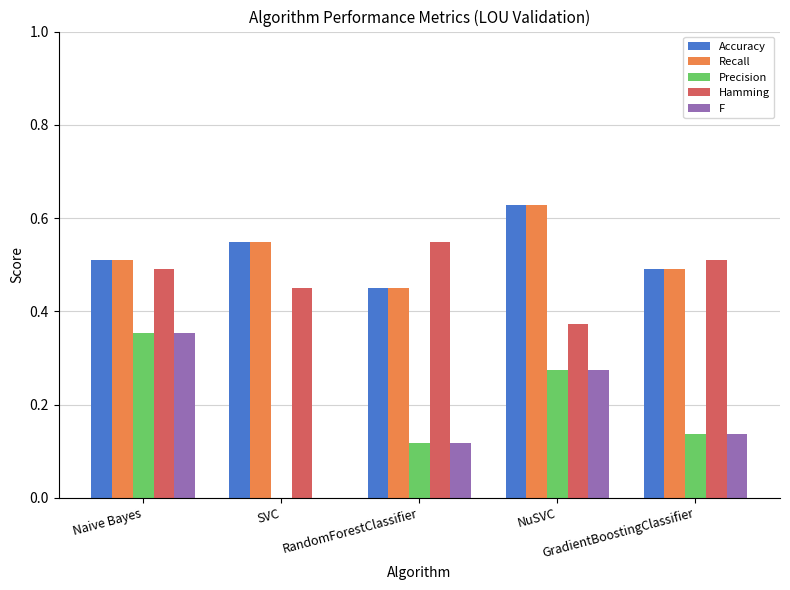

What is the sum of all Hamming values?

2.4